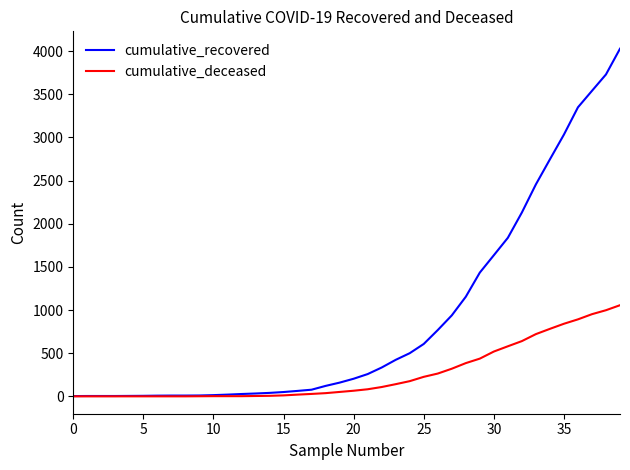

What is the maximum value shown in the chart?

4028